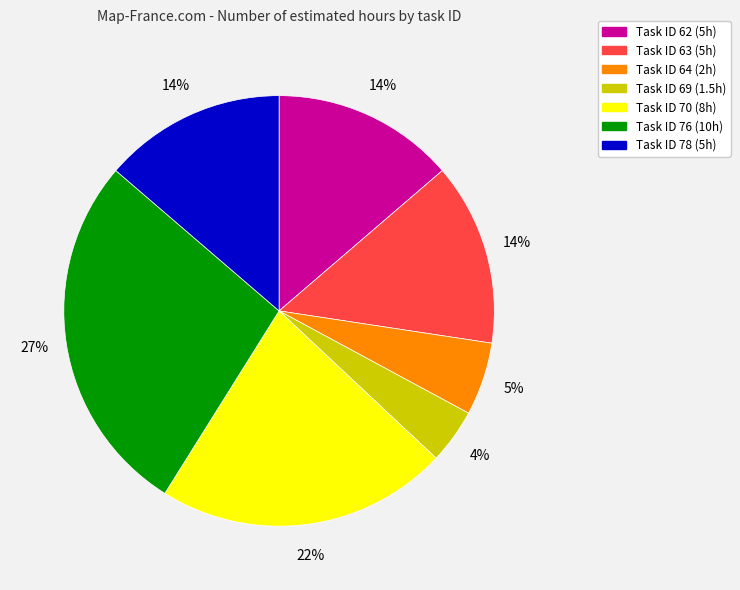

Does any single category account for the majority?

No